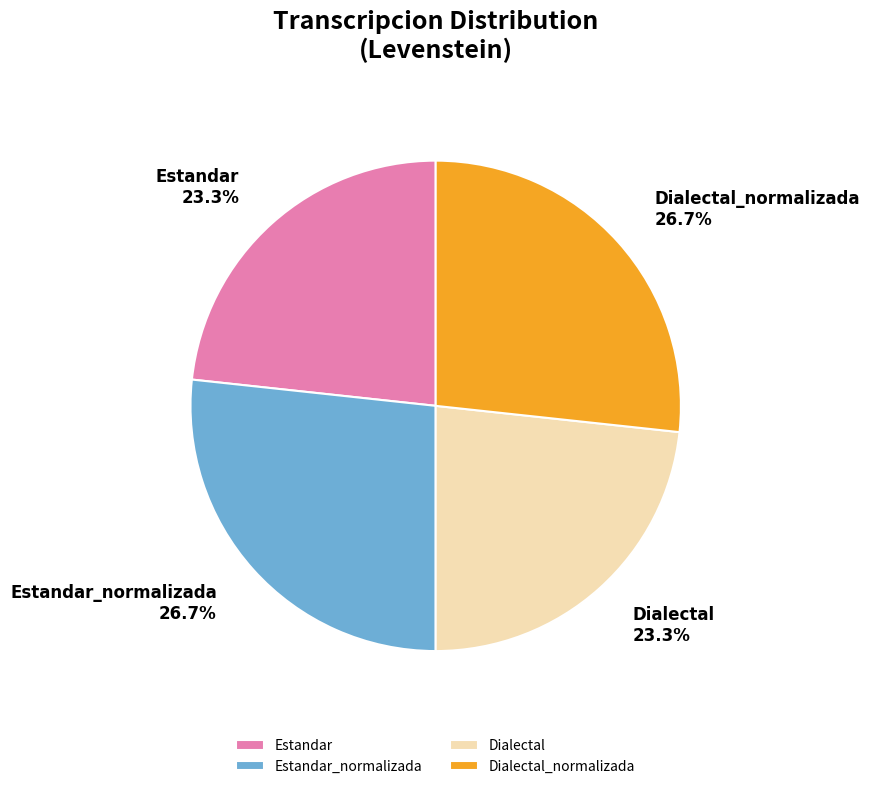

Approximately how many times larger is the value at Dialectal compared to Estandar?

1.0